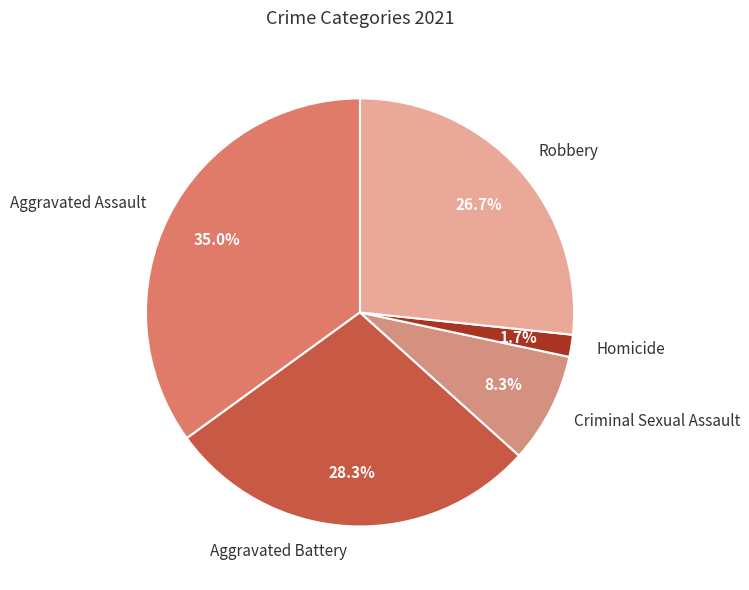

Is it true that Criminal Sexual Assault is 21% of the pie?

False